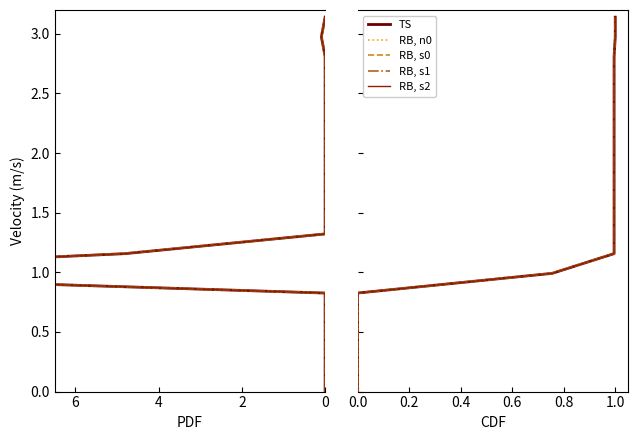

What is the average value of the RB, s1 series?

1.6